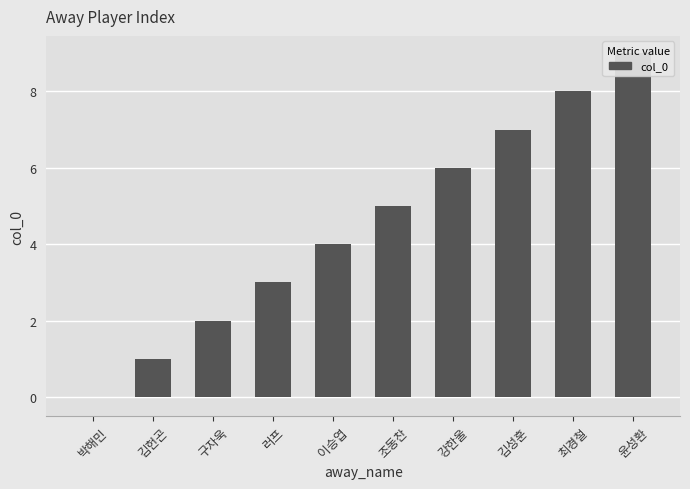

How many positive values are there?

9